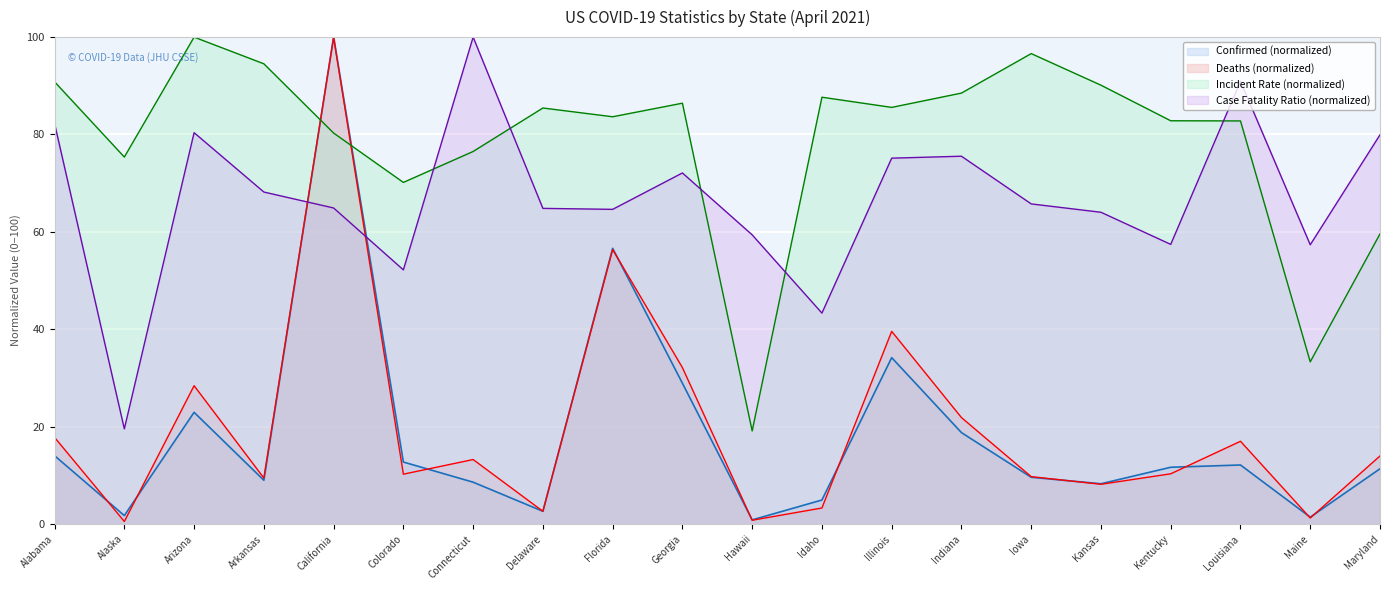

Reading left to right, extract all data points from this chart.

Confirmed: 14.0	1.7	22.9	9.0	100.0	12.7	8.6	2.6	56.6	28.9	0.9	4.9	34.2	18.8	9.6	8.3	11.7	12.1	1.4	11.4
Deaths: 17.8	0.5	28.4	9.4	100.0	10.2	13.2	2.6	56.4	32.1	0.8	3.3	39.6	21.9	9.7	8.2	10.3	17.0	1.2	14.0
Incident_Rate: 90.8	75.4	100.0	94.5	80.3	70.2	76.5	85.4	83.6	86.4	19.1	87.7	85.6	88.5	96.6	90.1	82.8	82.8	33.3	59.6
Case_Fatality_Ratio: 82.3	19.5	80.4	68.2	64.9	52.2	100.0	64.8	64.6	72.1	59.4	43.3	75.1	75.5	65.7	64.0	57.4	90.9	57.4	79.9